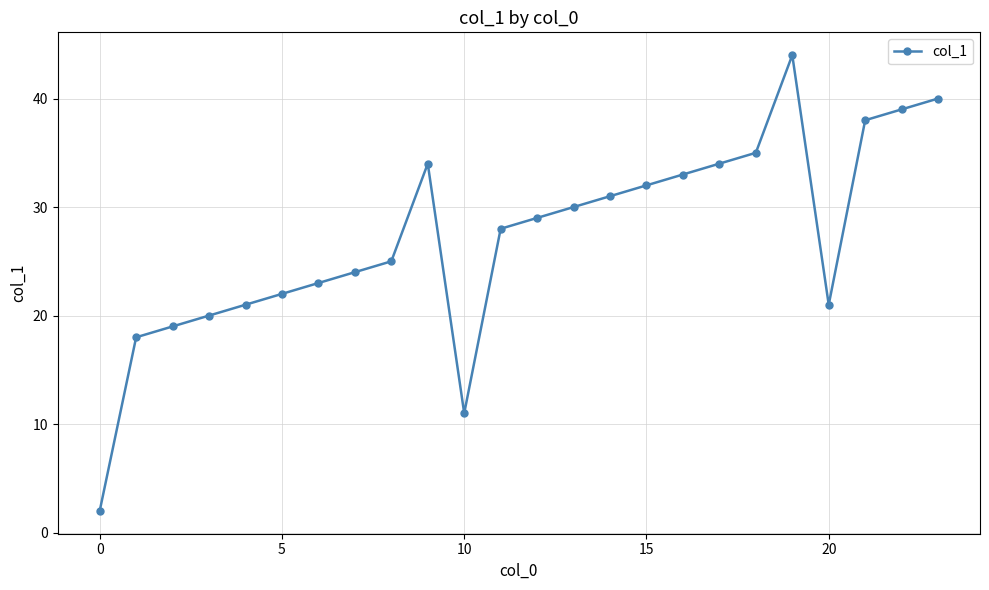

What is the difference between the second highest and second lowest values?

29